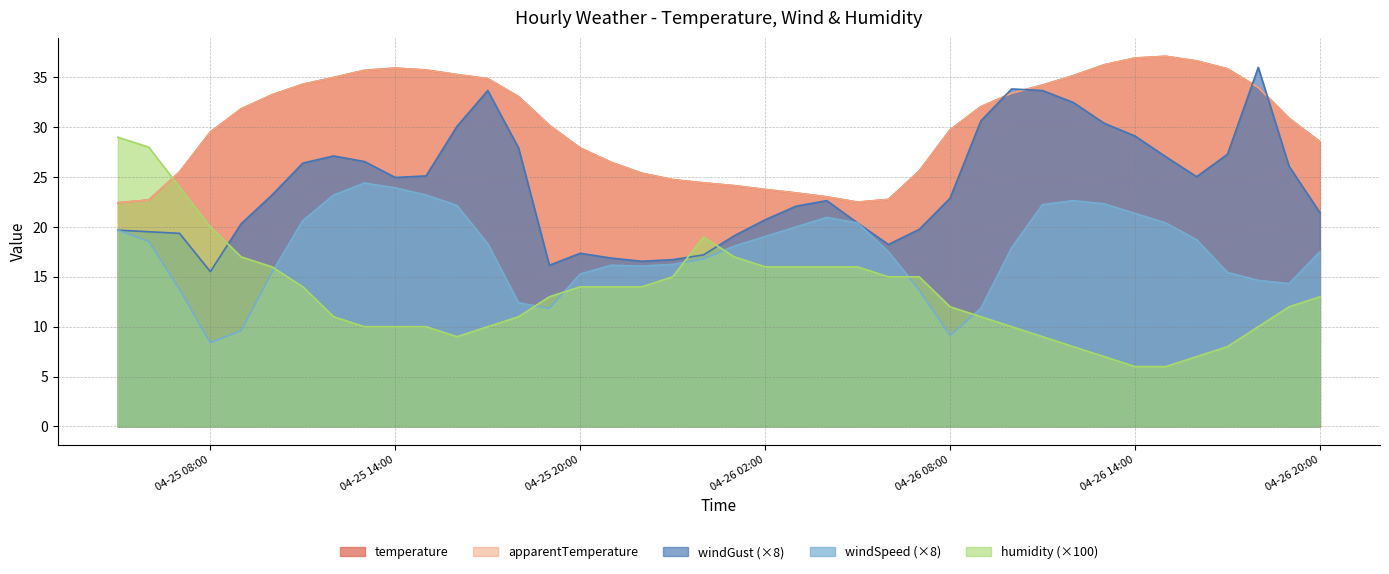

What is the total value across all series at 2021-04-25 07:00?

108.1